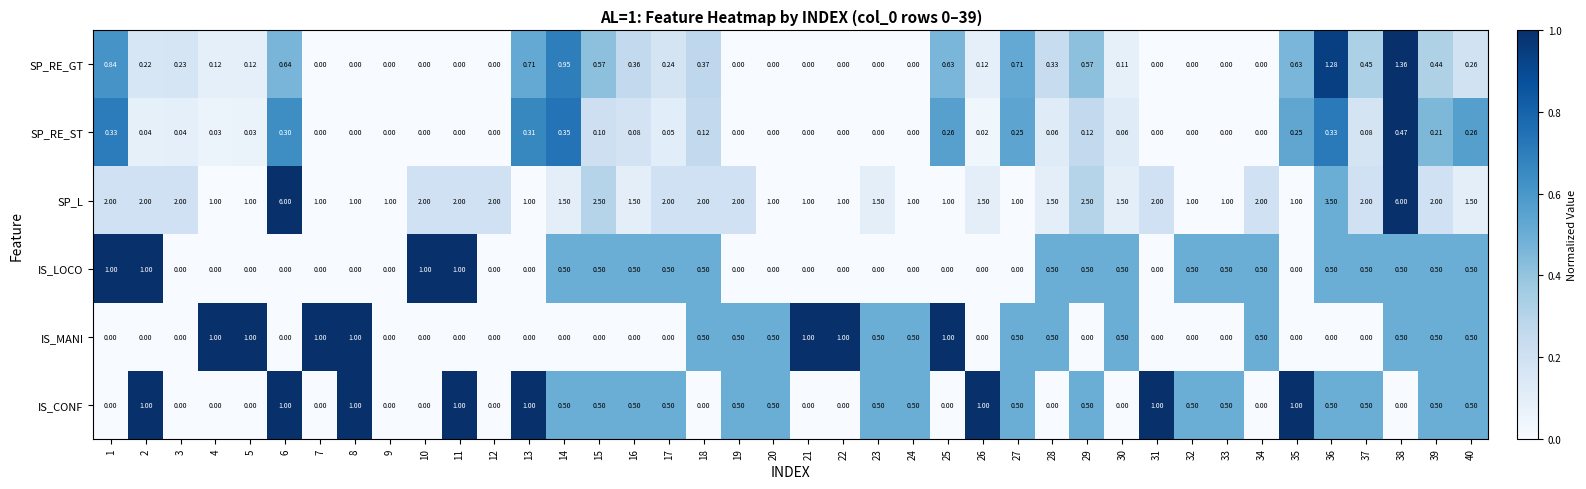

Which series has the largest range (max minus min)?

SP_L